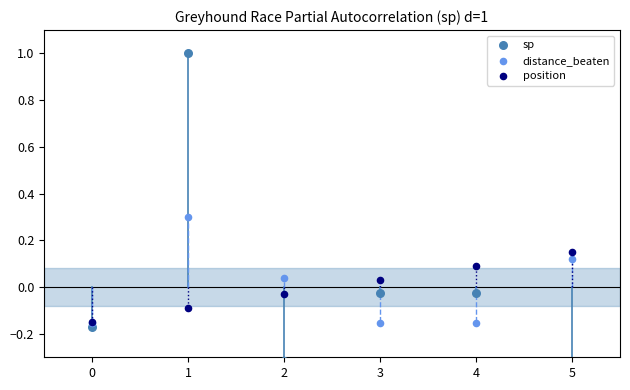

At how many categories does at least one series exceed 0?

5